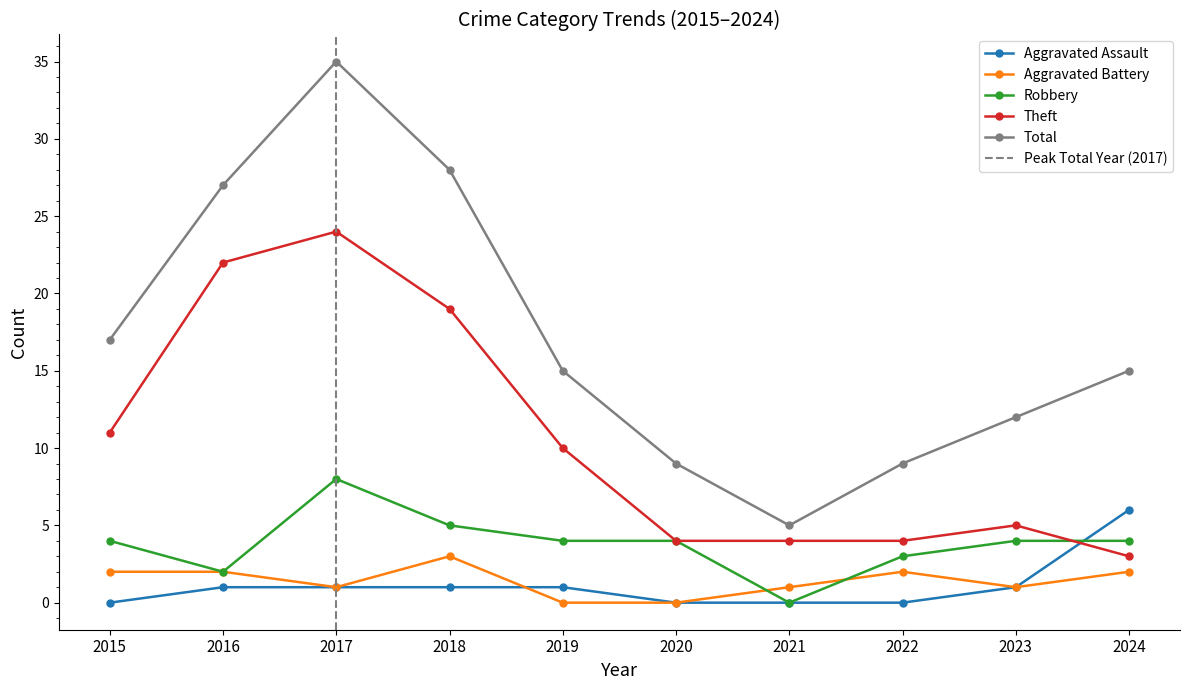

True or false: Aggravated Assault has a value of 1 at 2023.

True